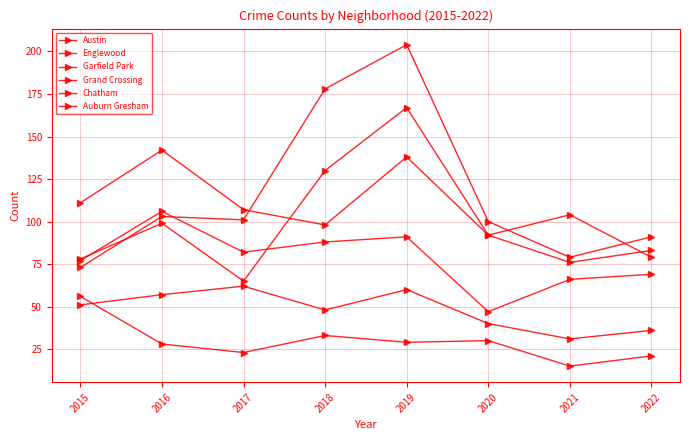

What is the sum of the Grand Crossing values at 2017 and 2020?

129